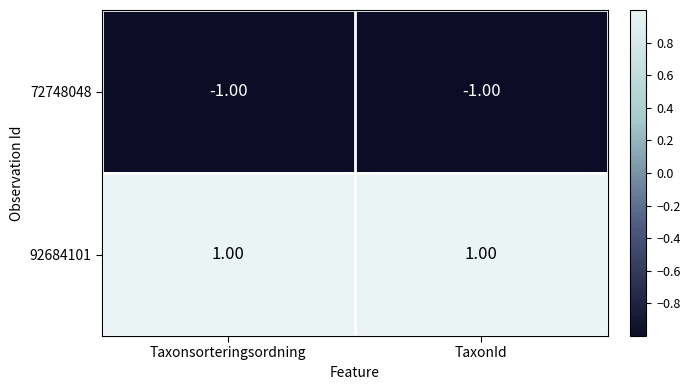

At which label is 72748048 closest to -1?

Taxonsorteringsordning